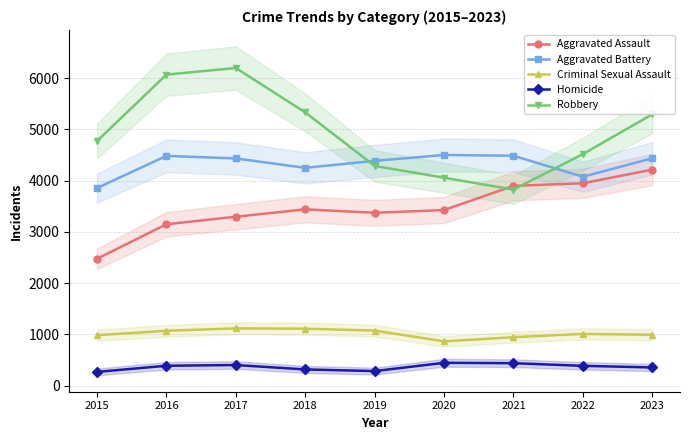

Which category has the highest value in the Criminal Sexual Assault series?

2017